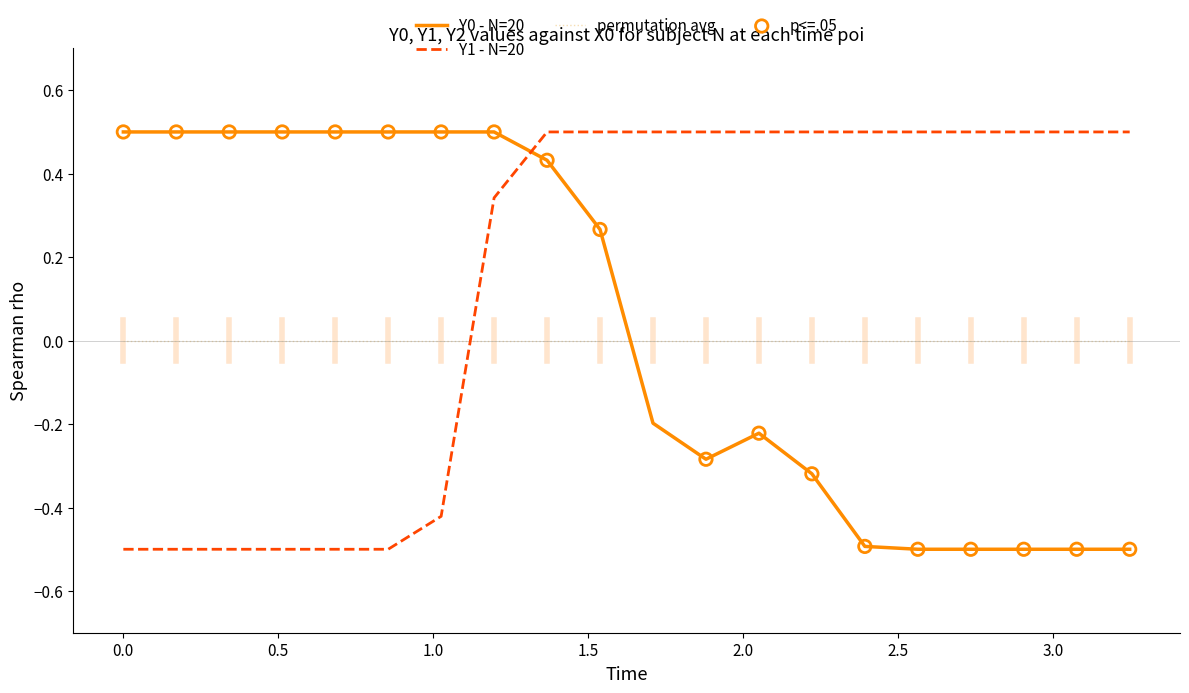

Which series has the largest total across all categories?

Y1 - N=20